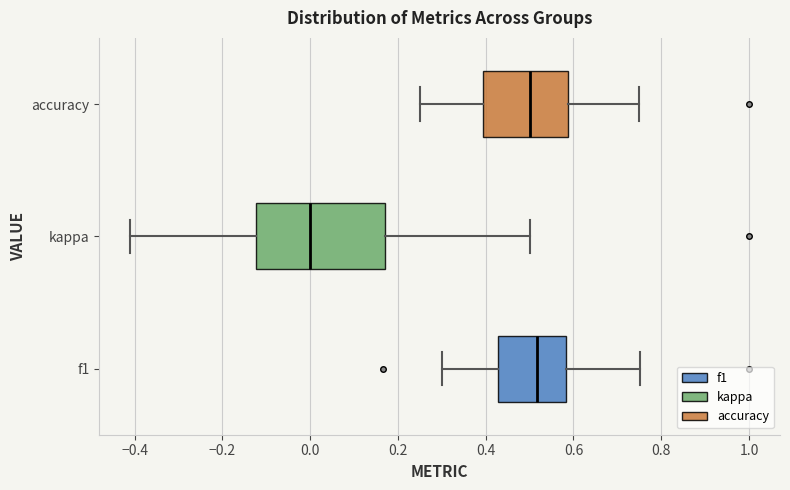

Where is the left edge of the box for accuracy on the x-axis? The values are not printed on the chart, so give them approximately, as read against the axis.

0.40